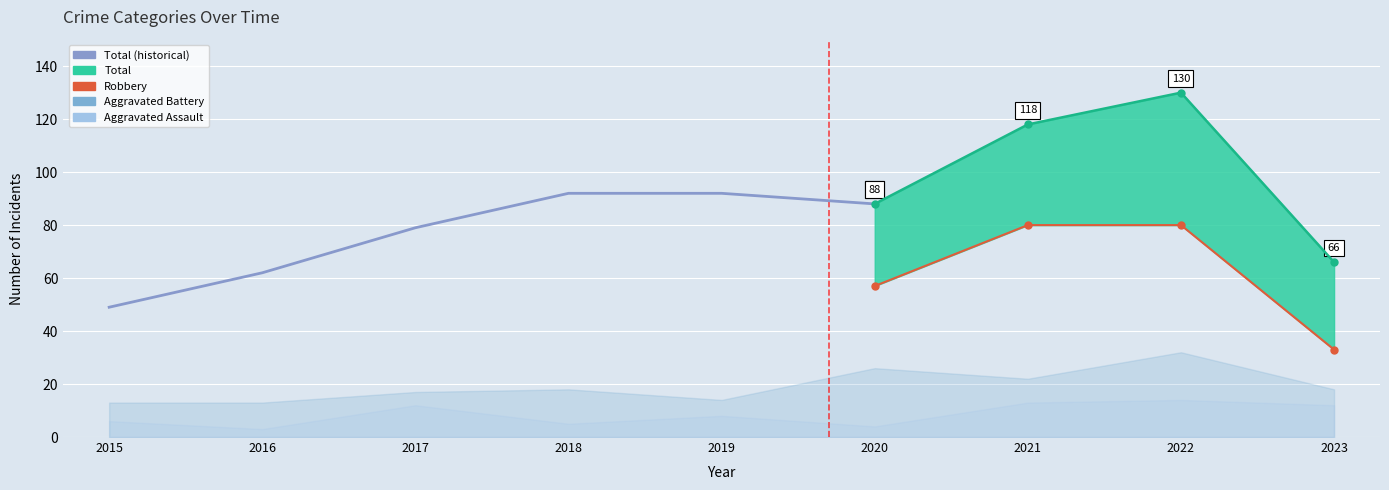

True or false: Total and Robbery cross at least once.

False